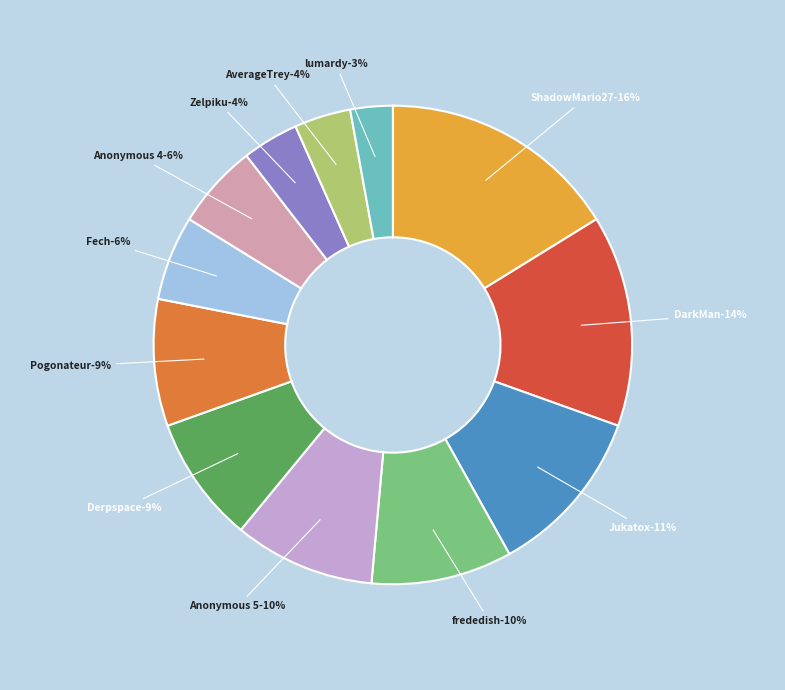

What is the ratio of the value at Fech to the value at Anonymous 5?

0.6